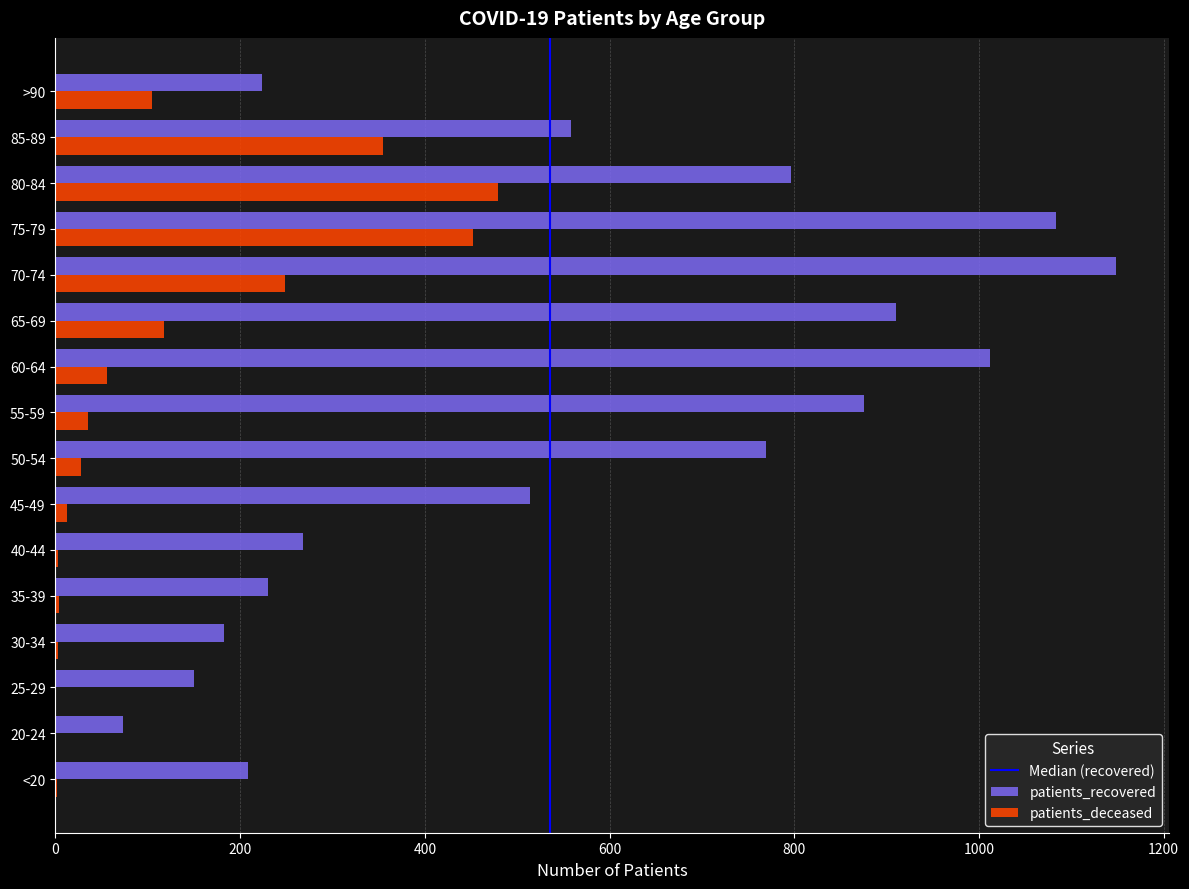

What is the sum of all patients_deceased values?

1902